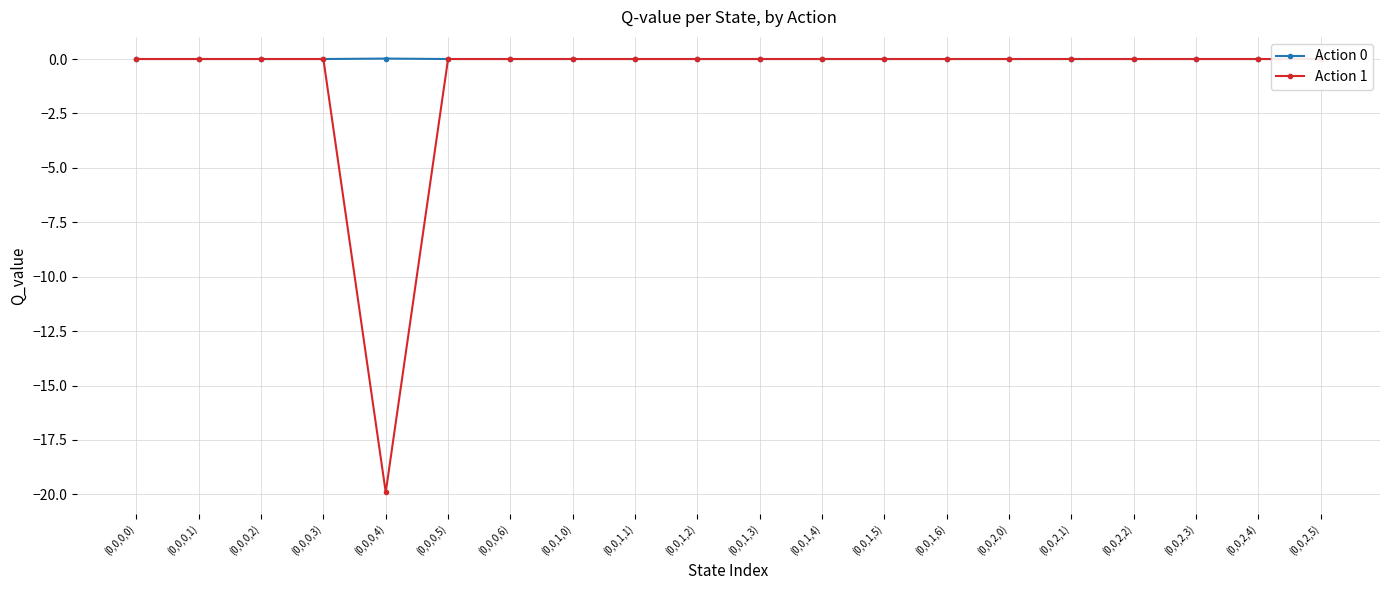

What is the label of the 10th point from the left?

(0,0,1,2)